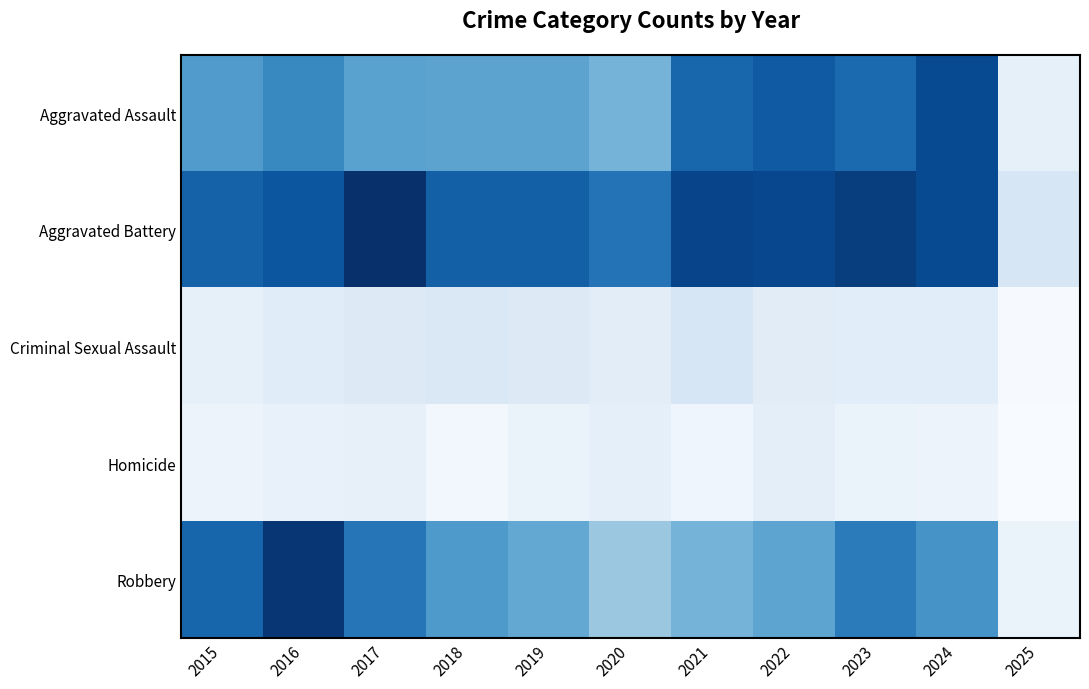

Reading left to right, list all the values displayed in this chart.

Aggravated Assault: 2015=132	2016=149	2017=126	2018=124	2019=124	2020=108	2021=179	2022=190	2023=176	2024=203	2025=21
Aggravated Battery: 2015=183	2016=193	2017=226	2018=184	2019=184	2020=168	2021=208	2022=205	2023=214	2024=203	2025=38
Criminal Sexual Assault: 2015=21	2016=28	2017=31	2018=35	2019=30	2020=25	2021=38	2022=27	2023=26	2024=26	2025=3
Homicide: 2015=15	2016=18	2017=20	2018=8	2019=16	2020=22	2021=12	2022=24	2023=16	2024=15	2025=2
Robbery: 2015=180	2016=220	2017=166	2018=134	2019=120	2020=87	2021=108	2022=123	2023=161	2024=139	2025=16